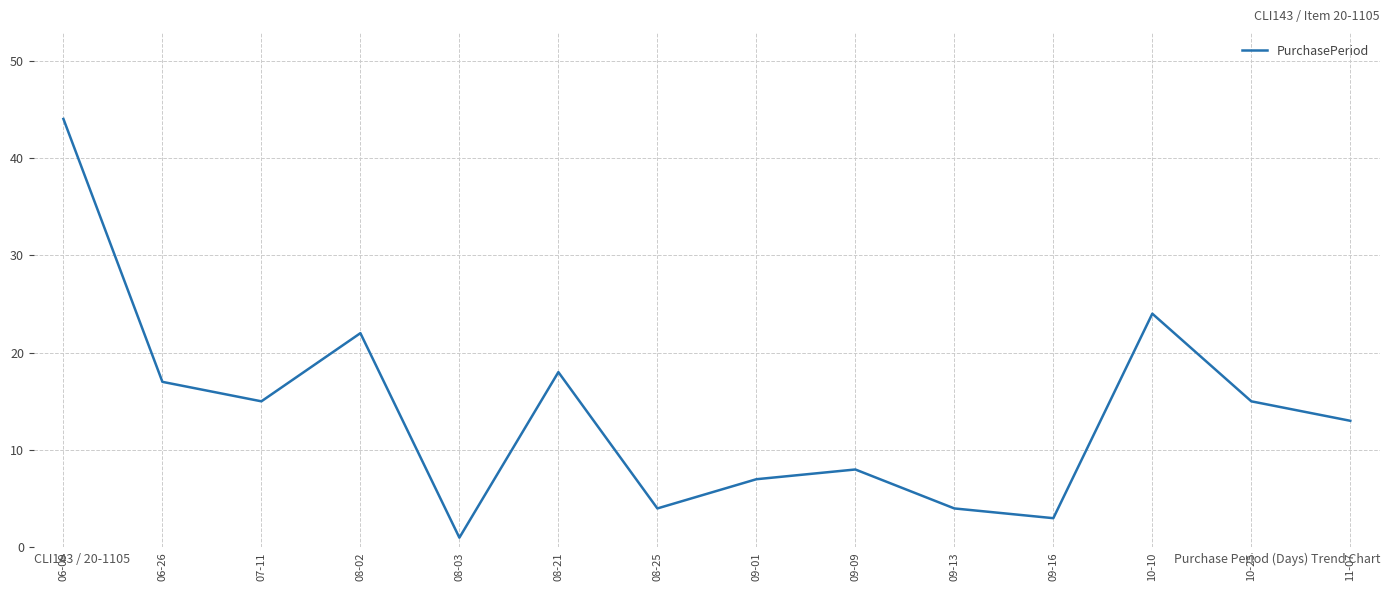

Approximately how many times larger is the value at 11-07 compared to 06-09?

0.3